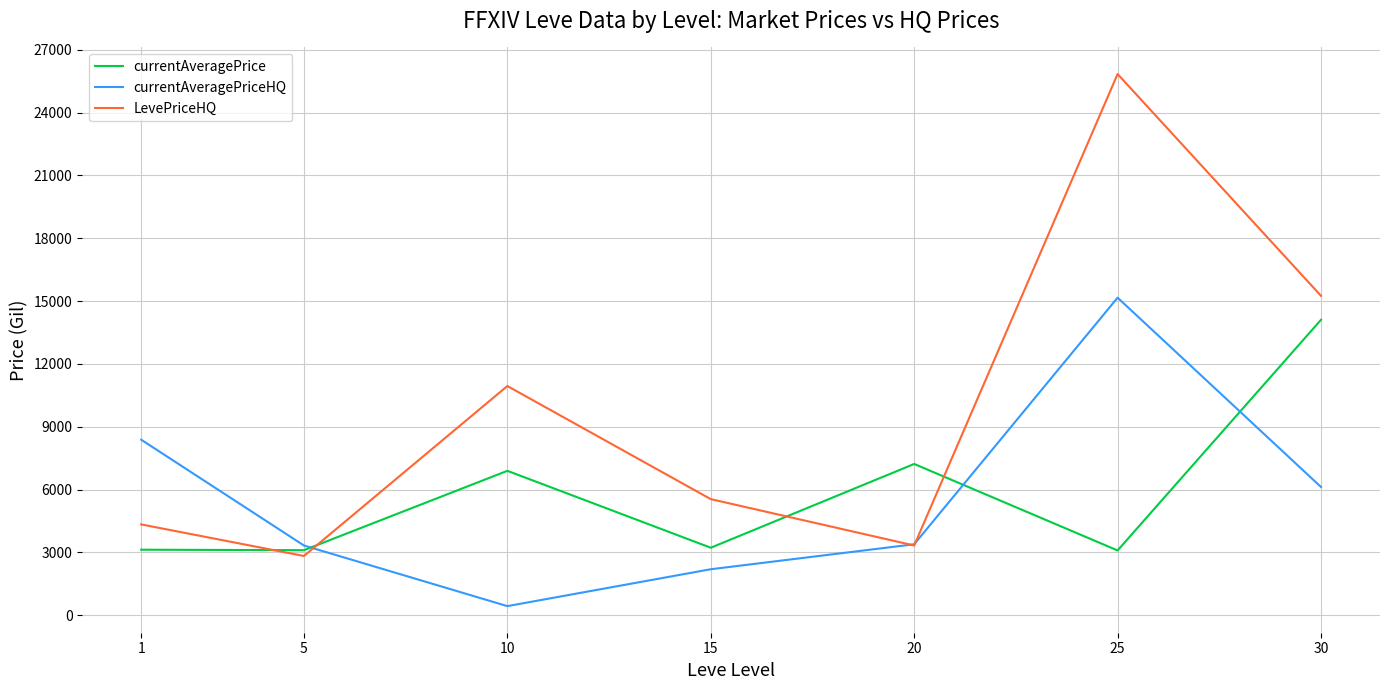

What is the maximum value for LevePriceHQ?

25836.2